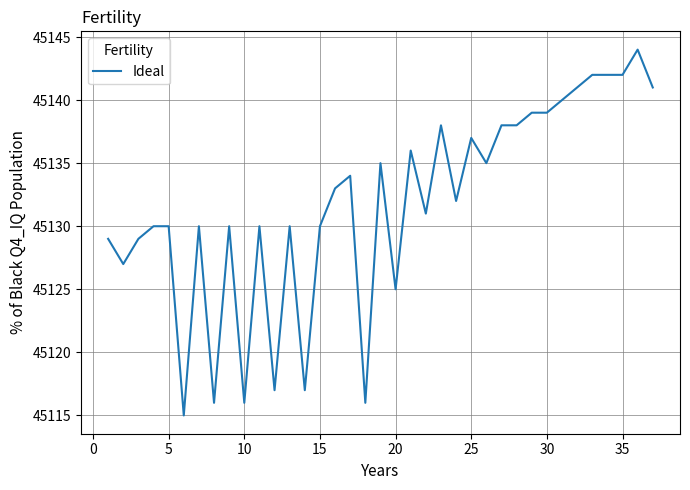

Is this an area chart (filled region under the line)?

No